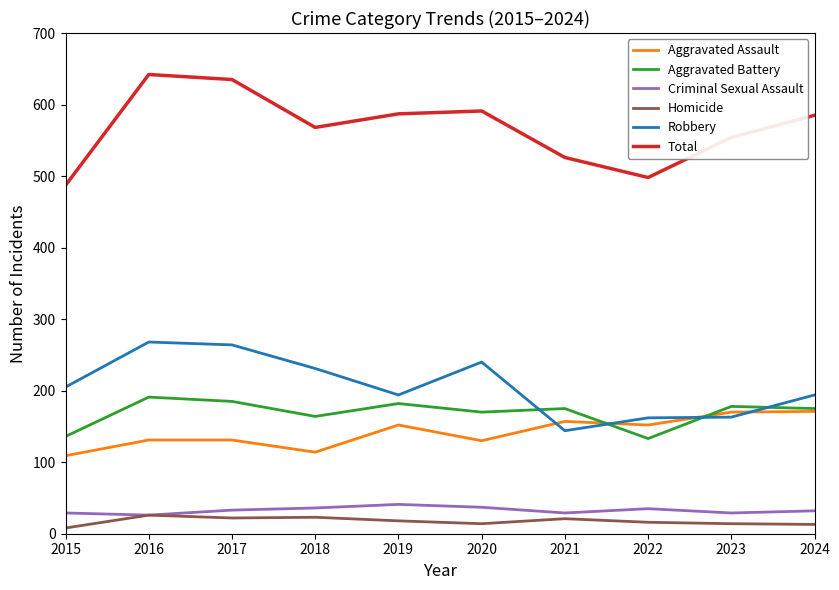

Which series has the largest total across all categories?

Total